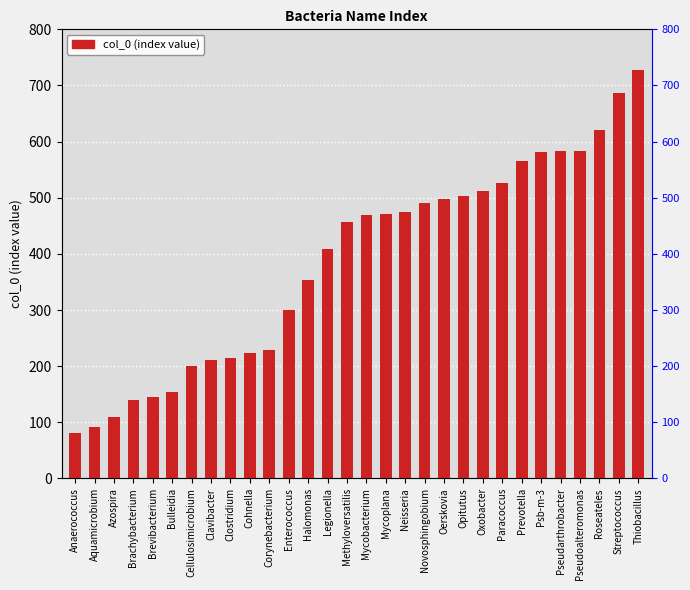

Rank the categories by value from highest to lowest.

Thiobacillus, Streptococcus, Roseateles, Pseudoalteromonas, Pseudarthrobacter, Psb-m-3, Prevotella, Paracoccus, Oxobacter, Opitutus, Oerskovia, Novosphingobium, Neisseria, Mycoplana, Mycobacterium, Methyloversatilis, Legionella, Halomonas, Enterococcus, Corynebacterium, Cohnella, Clostridium, Clavibacter, Cellulosimicrobium, Bulleidia, Brevibacterium, Brachybacterium, Azospira, Aquamicrobium, Anaerococcus